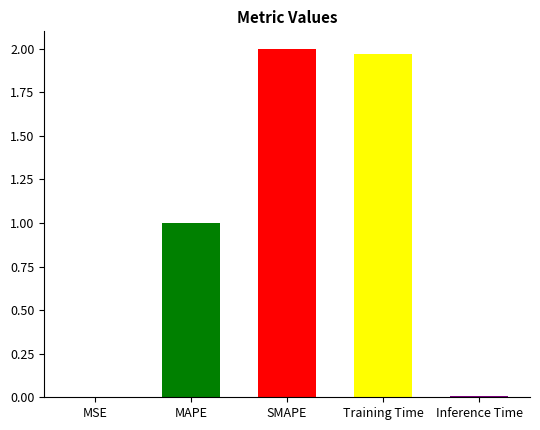

Reading left to right, extract all data points from this chart.

MSE=0.0	MAPE=1.0	SMAPE=2.0	Training Time=2.0	Inference Time=0.0